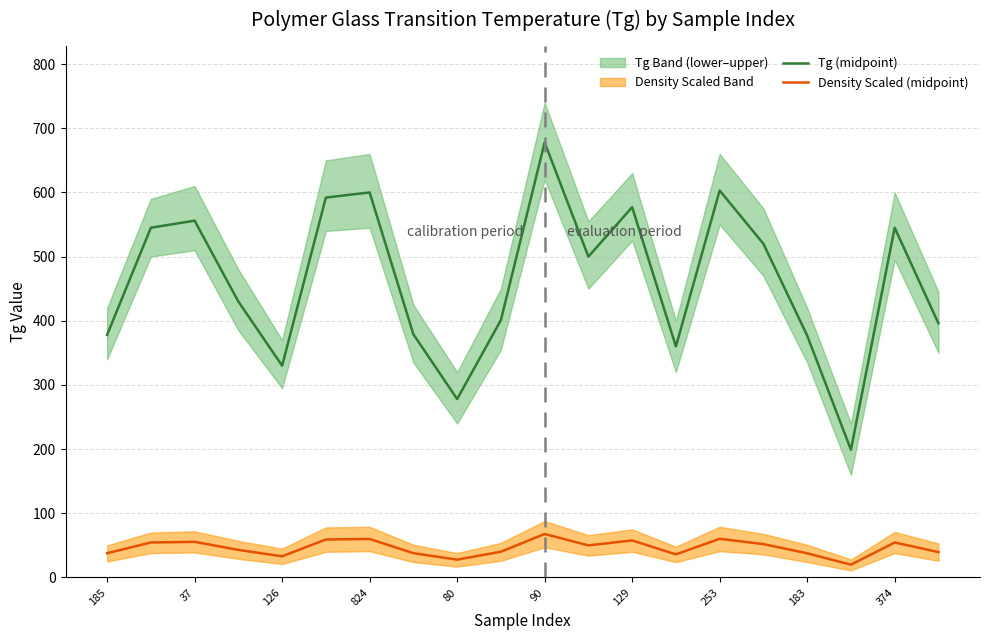

The Tg (midpoint) series shows 767.4 at 37. True or false?

False